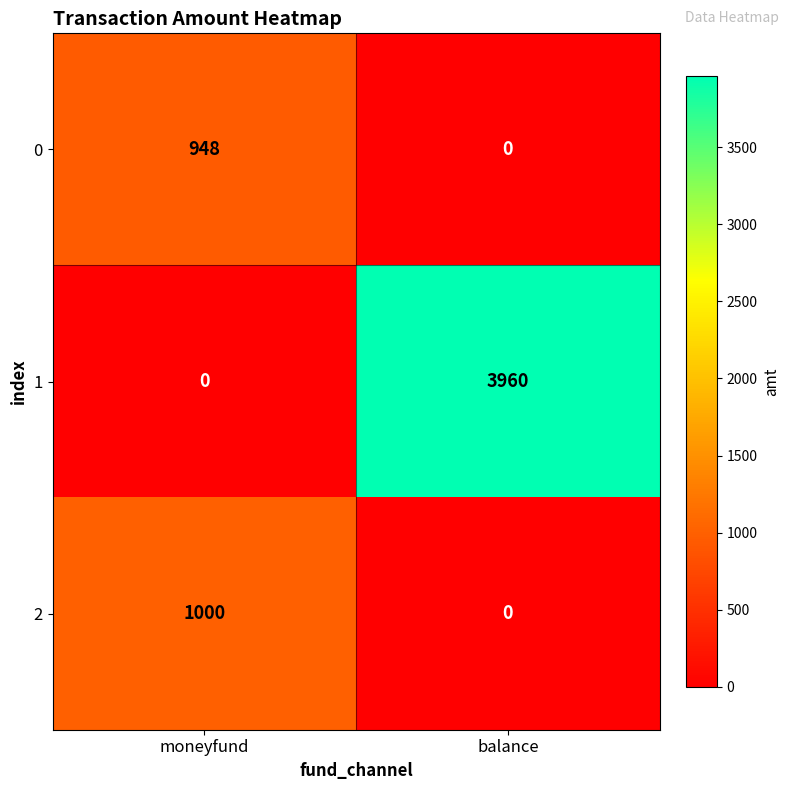

What is the difference between the 1 values at moneyfund and balance?

3960